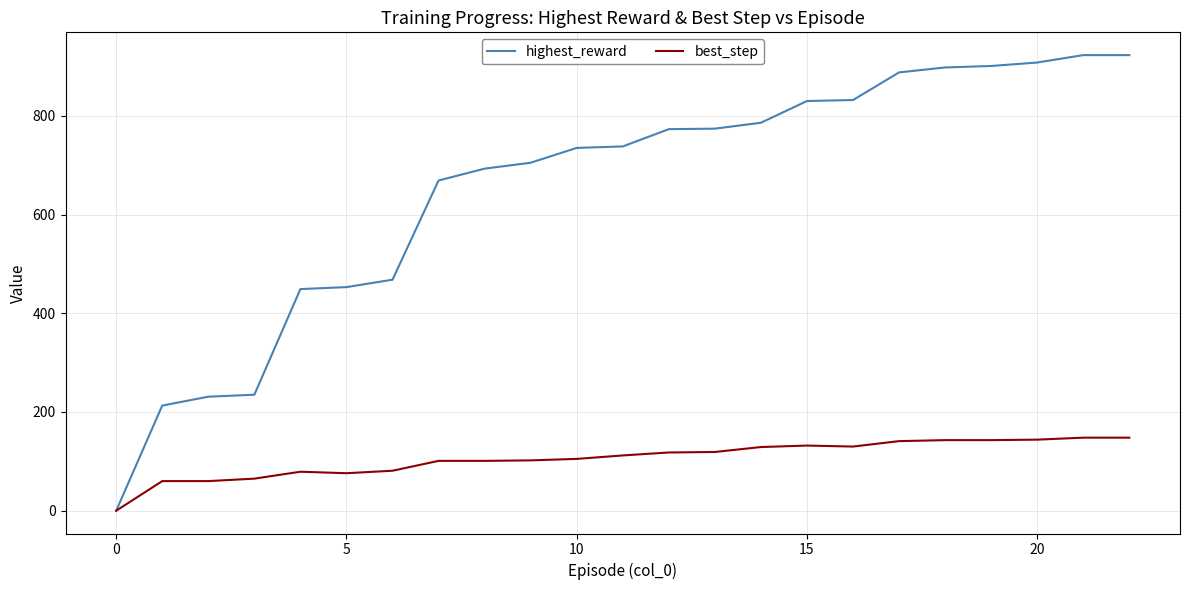

Which series has the widest spread of values?

highest_reward